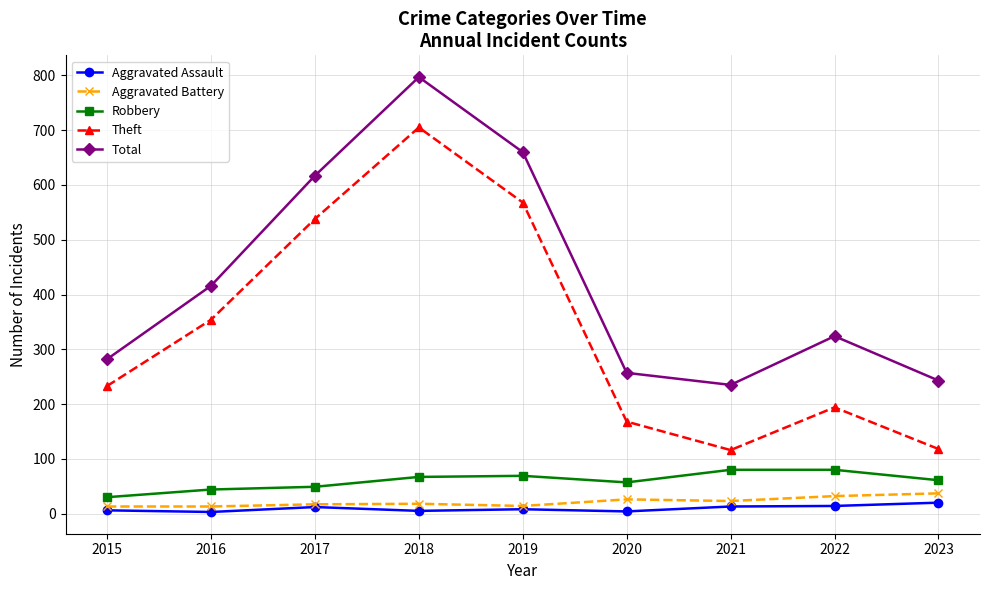

At how many categories does at least one series exceed 643?

2